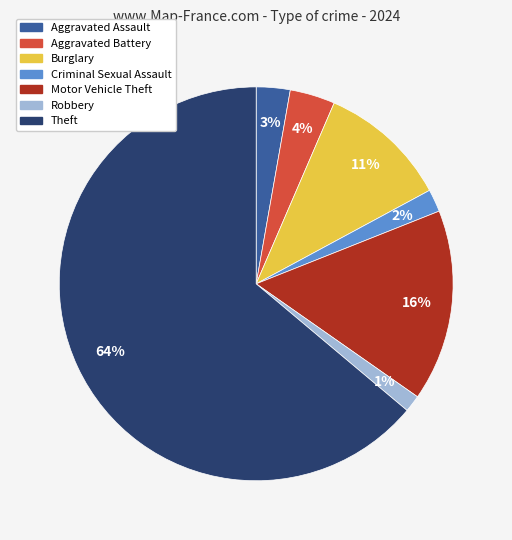

The Theft slice represents 51% of the pie. True or false?

False